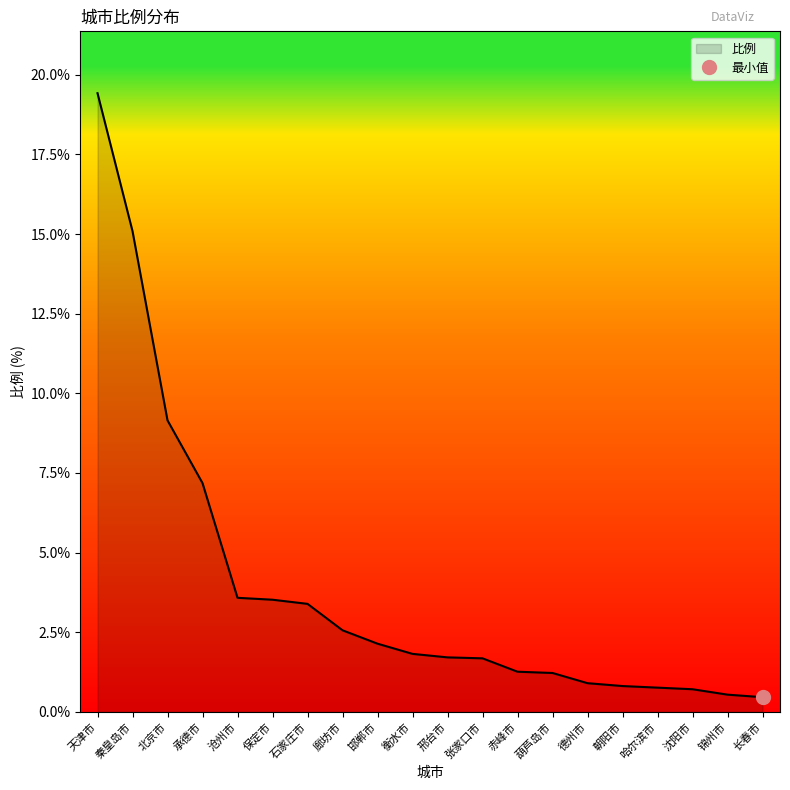

What is the minimum value shown in the chart?

0.5